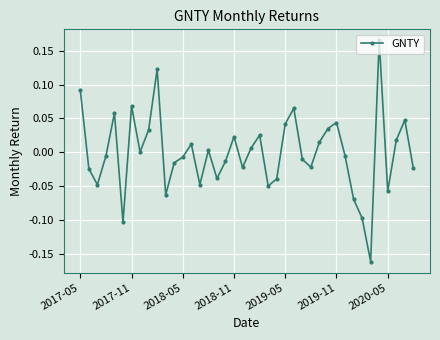

Count the number of categories in the chart.

40